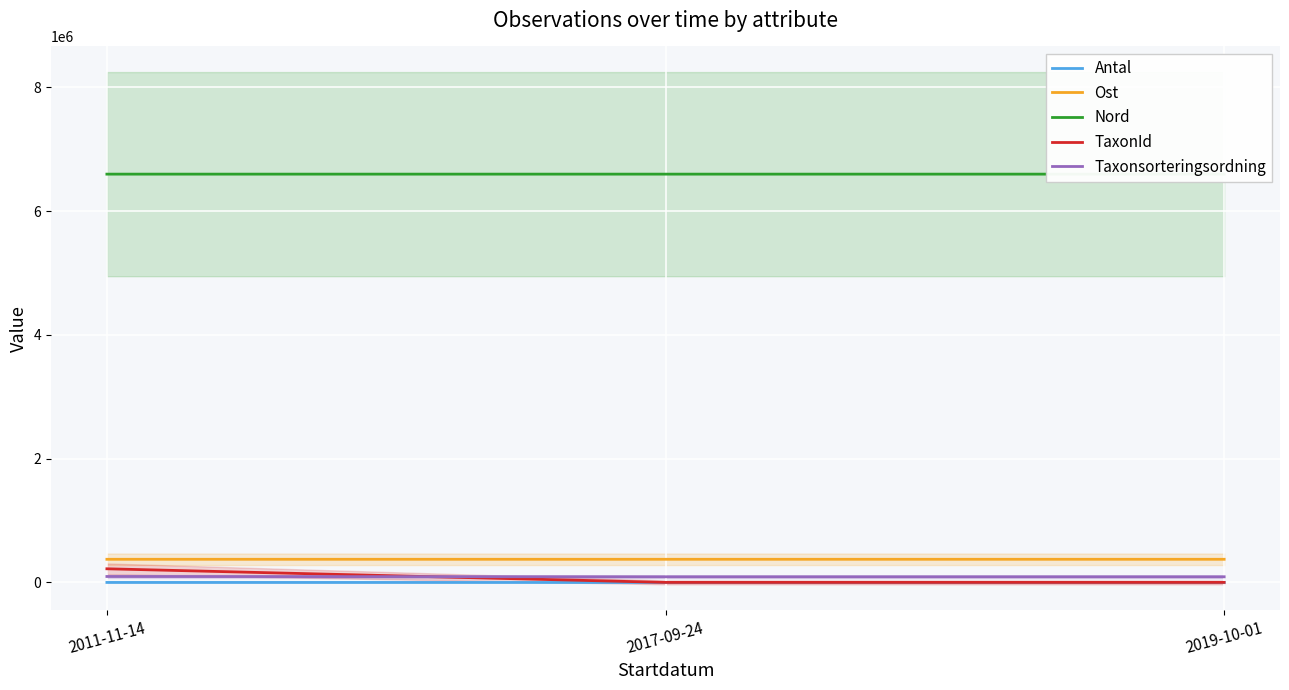

What is the spread (max minus min) of values at 2011-11-14?

6598776